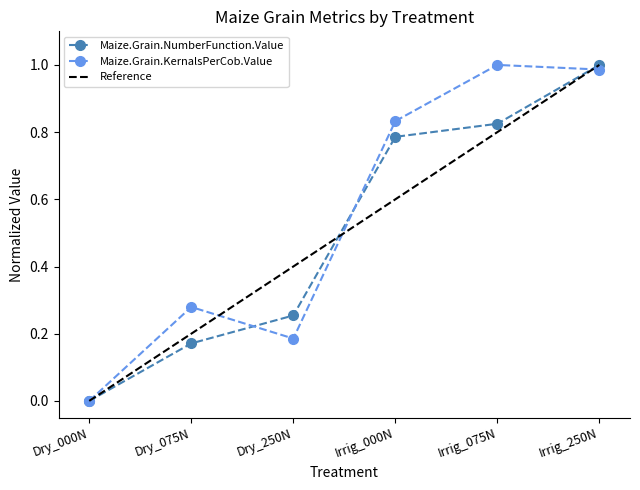

What is the difference between the maximum and minimum values in the Maize.Grain.NumberFunction.Value series?

1.0